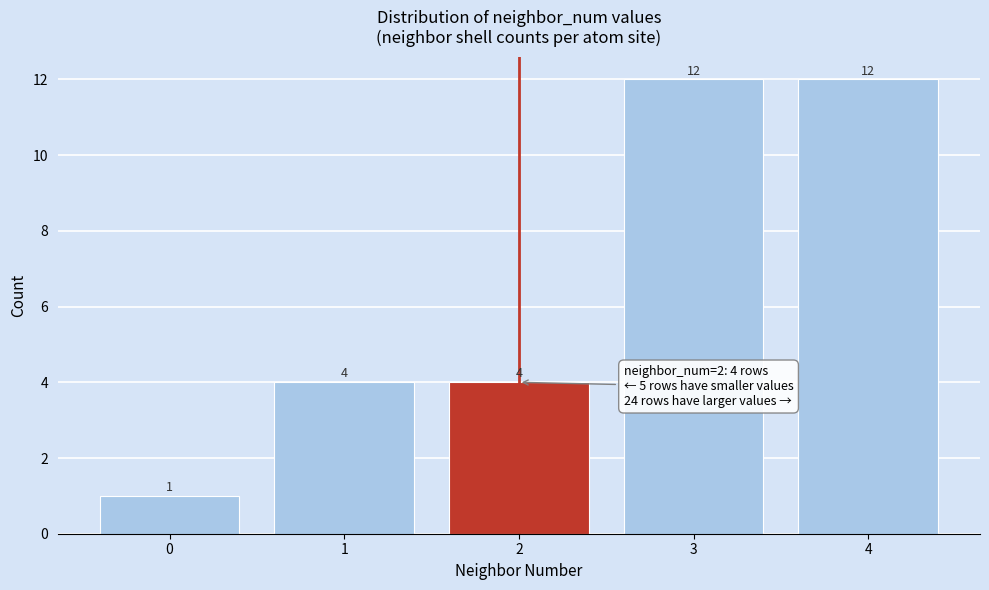

Reading right to left, list all the values displayed in this chart.

4=12	3=12	2=4	1=4	0=1